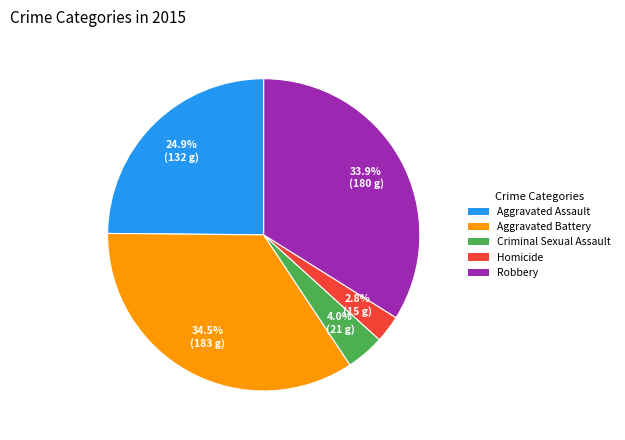

To the nearest percent, what is the difference between the Robbery and Criminal Sexual Assault slice percentages?

30%